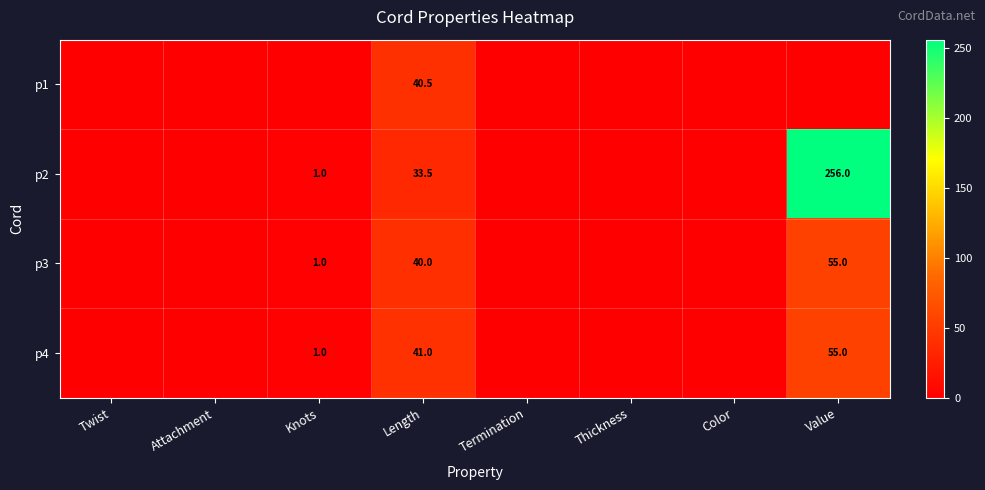

The value of p2 at Length is 58.2. True or false?

False